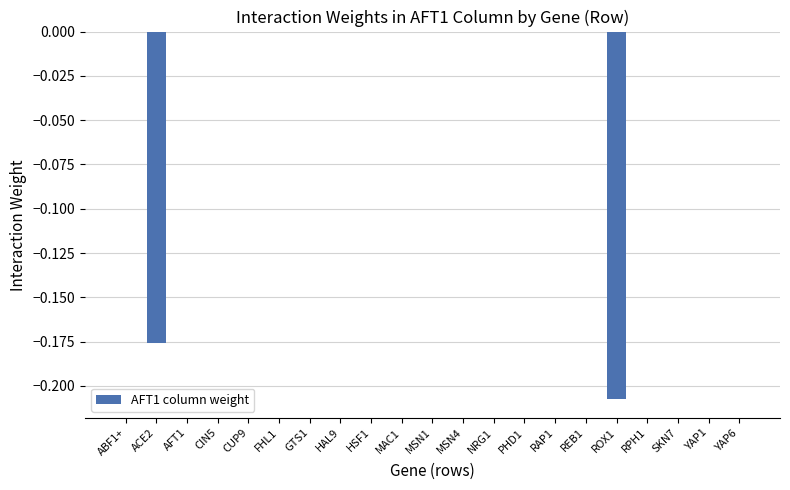

How many categories are shown in the chart?

21